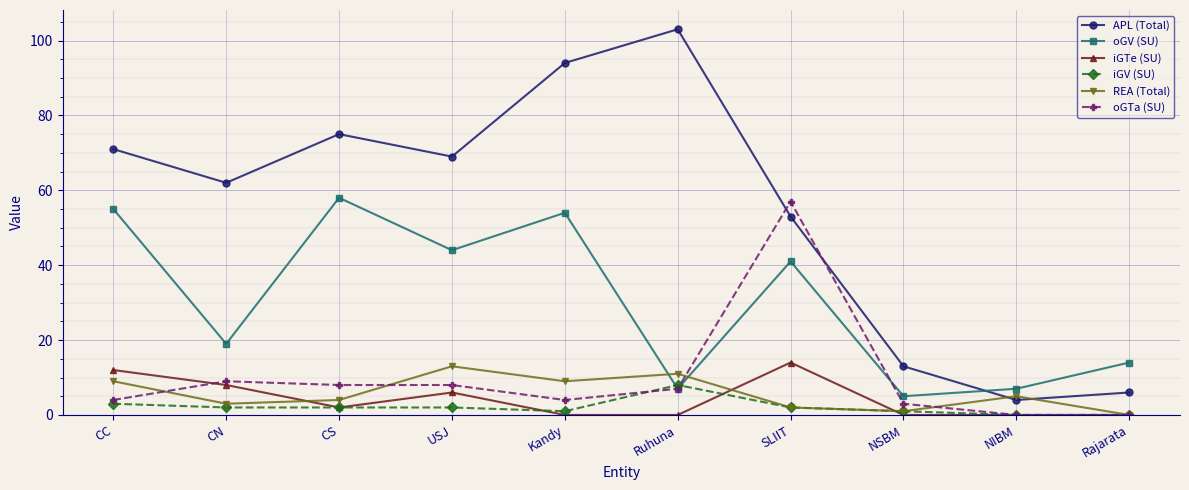

Reading left to right, list all the values displayed in this chart.

APL (Total): 71	62	75	69	94	103	53	13	4	6
oGV (SU): 55	19	58	44	54	7	41	5	7	14
iGTe (SU): 12	8	2	6	0	0	14	0	0	0
iGV (SU): 3	2	2	2	1	8	2	1	0	0
REA (Total): 9	3	4	13	9	11	2	1	5	0
oGTa (SU): 4	9	8	8	4	7	57	3	0	0